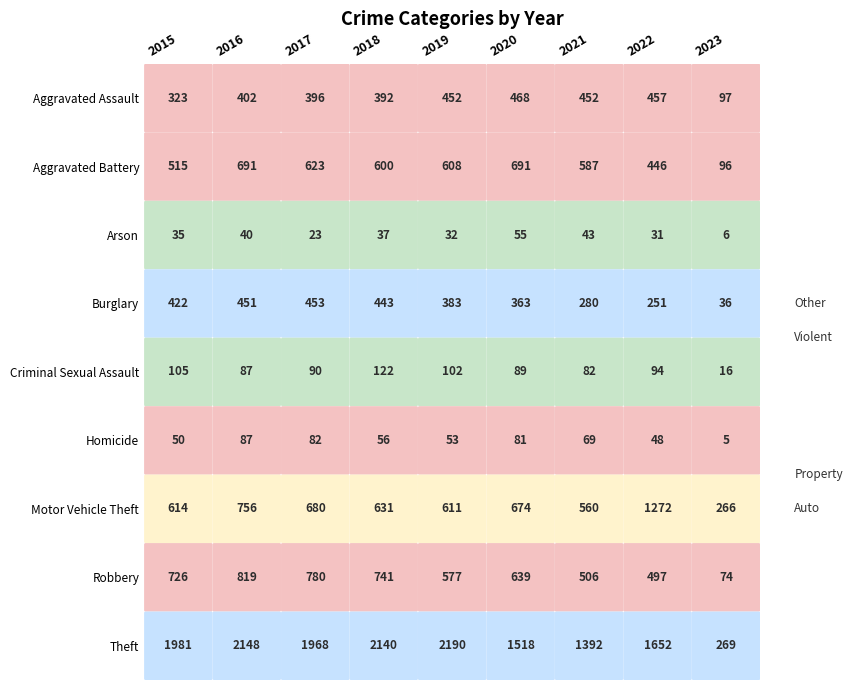

What is the difference between the second highest and minimum values in the Burglary series?

415